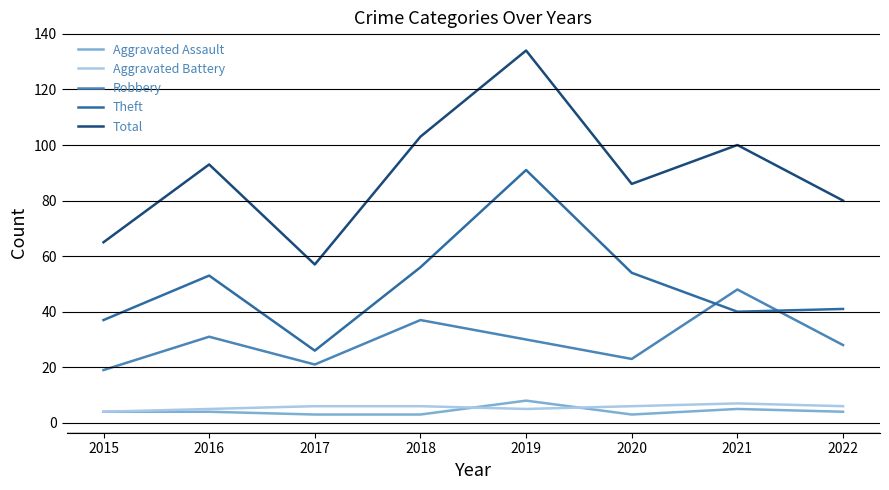

The Theft series shows 56 at 2018. True or false?

True